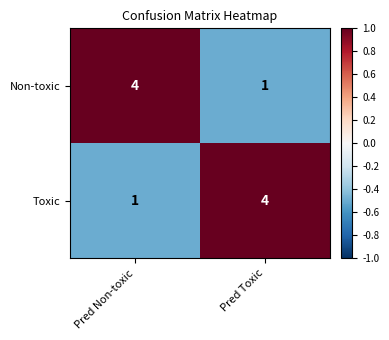

What is the total value across all series at Pred Toxic?

5